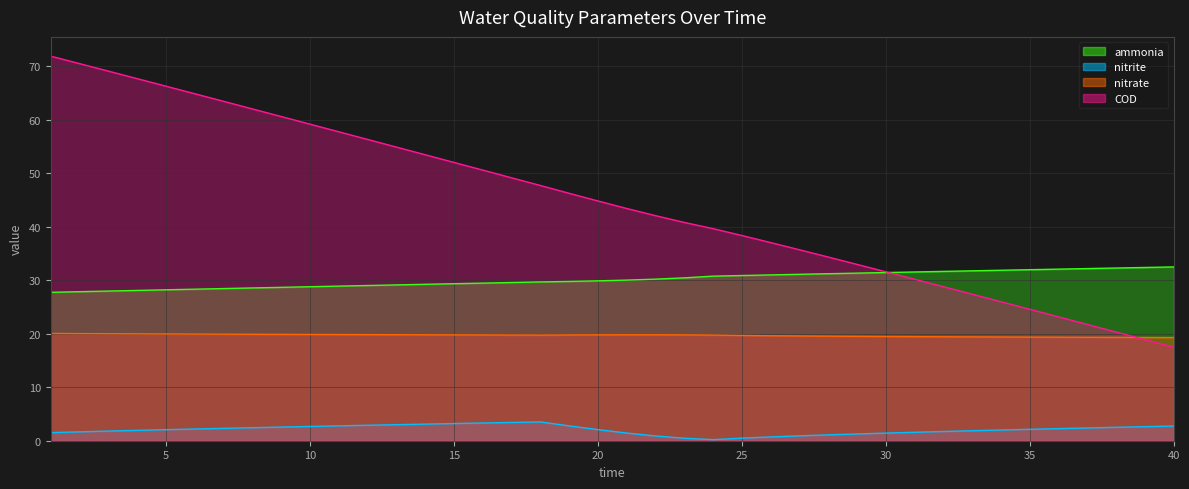

What value does the nitrite series have at 1?

1.5